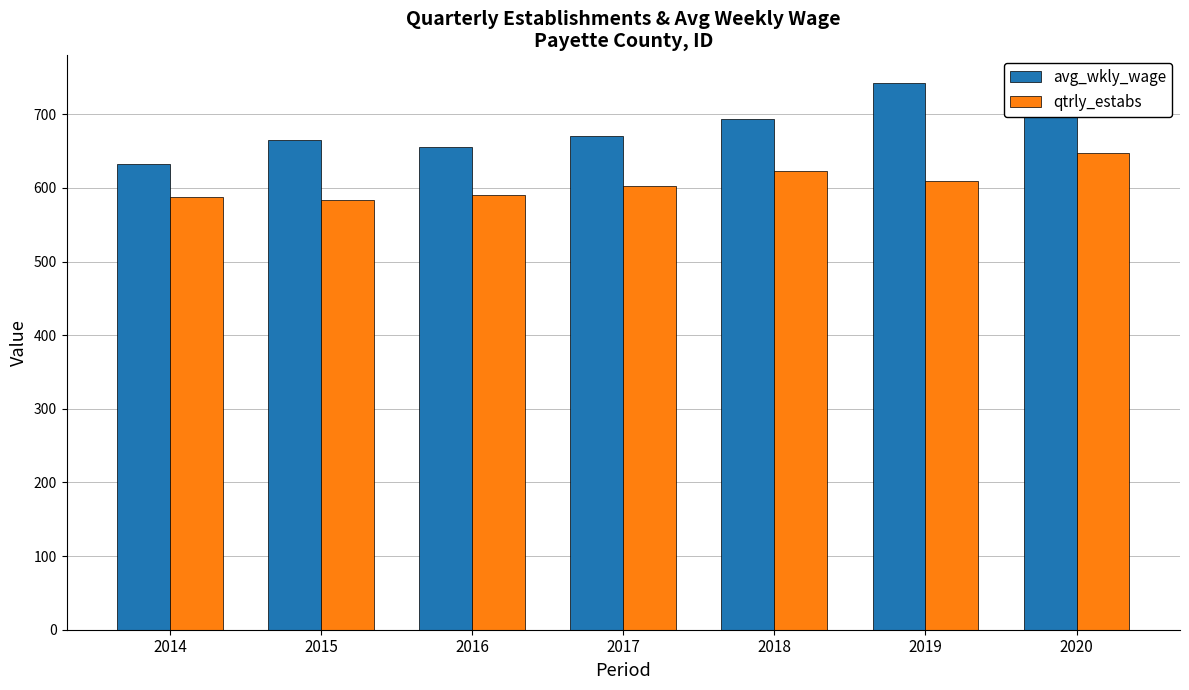

Which series has the largest total across all categories?

avg_wkly_wage